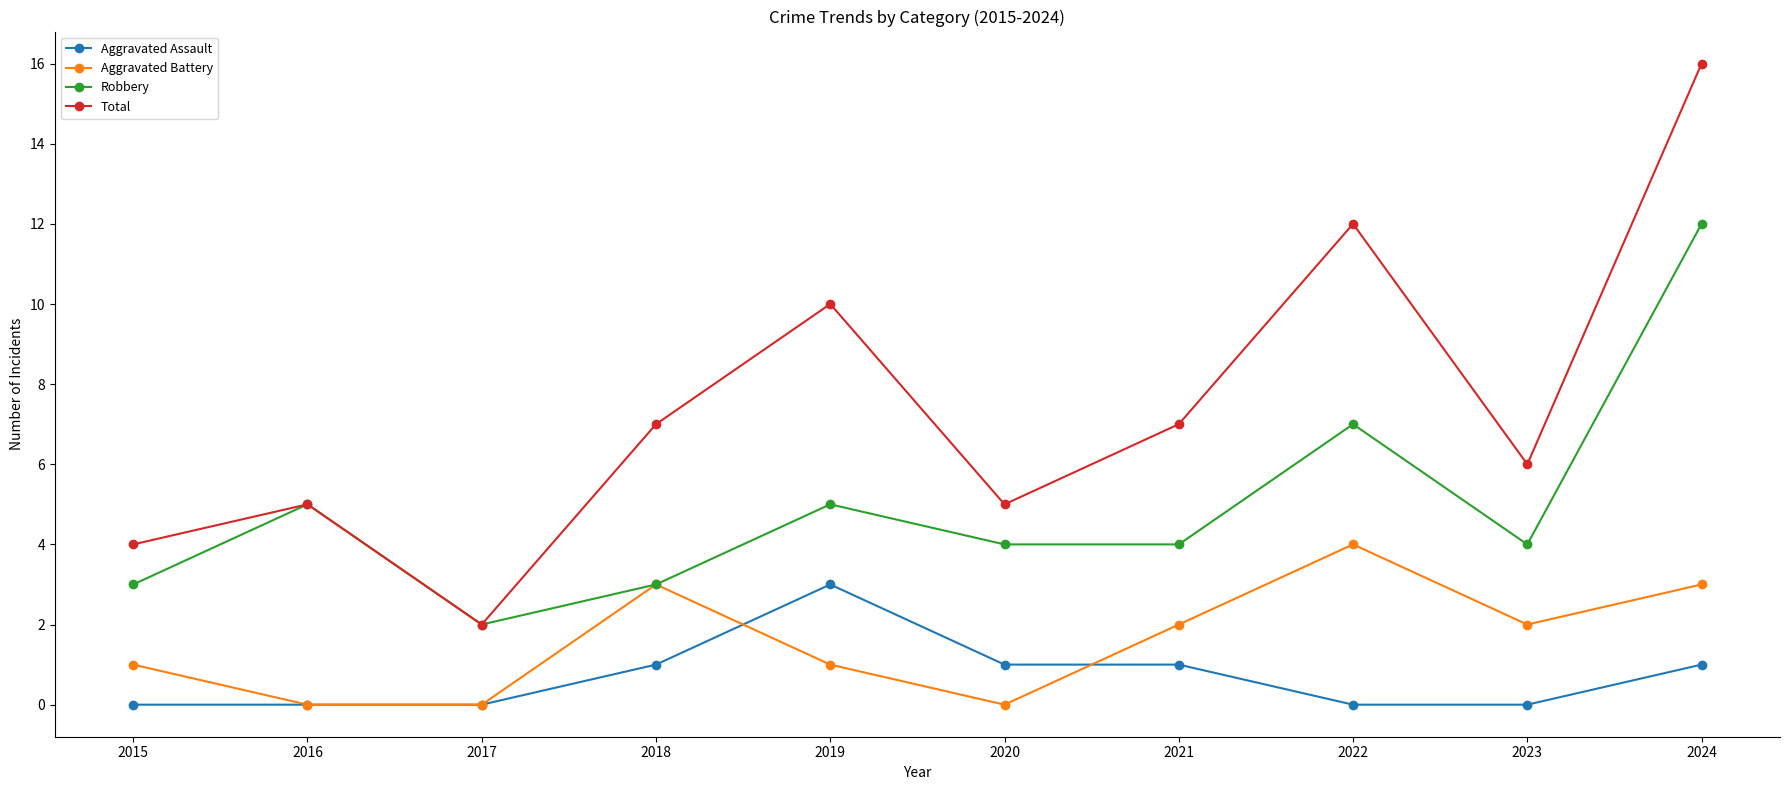

True or false: Total has more than 2 interior local peaks.

True